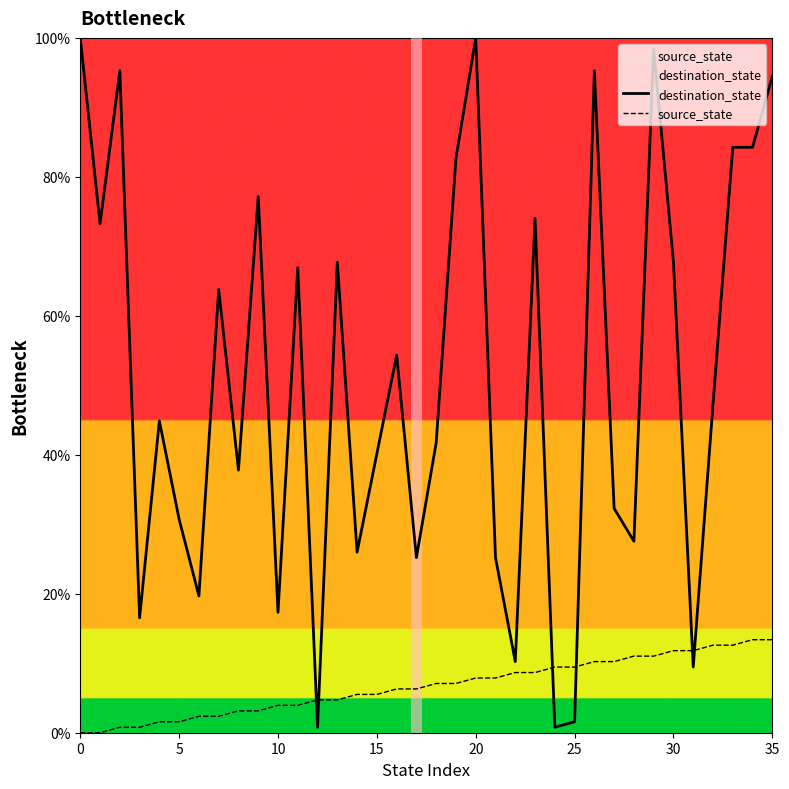

What is the maximum value shown in the chart?

100.0